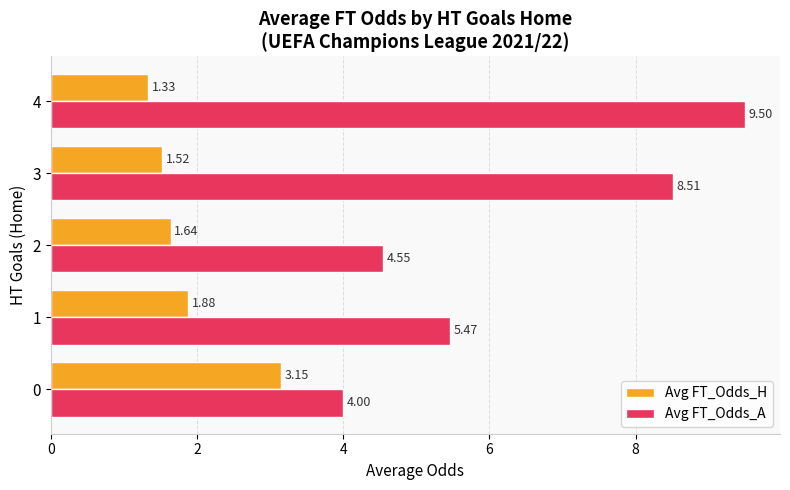

What is the lowest value of the Avg FT_Odds_A series?

4.0